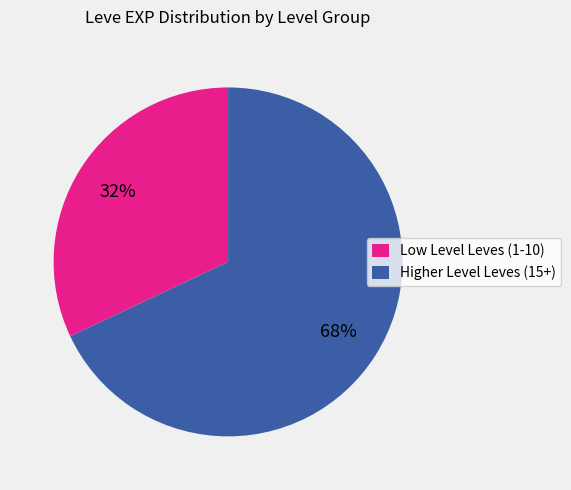

How many segments does this pie chart have?

2